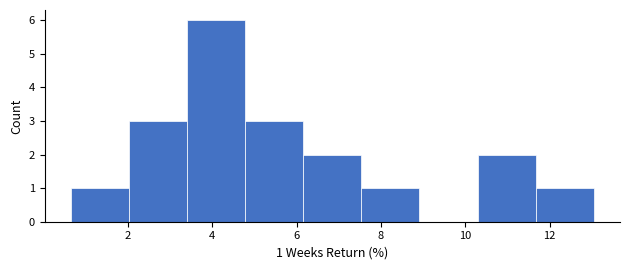

Over which range of the x-axis is the bar tallest?

3.4 to 4.8